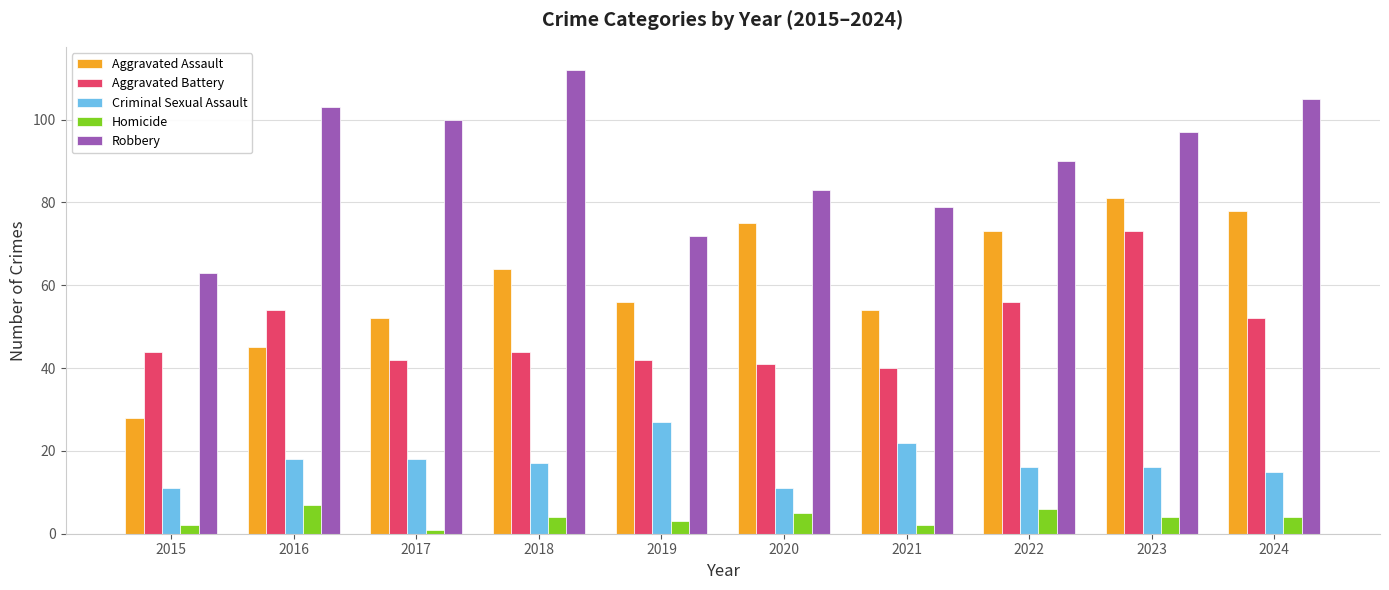

True or false: Robbery has a value of 105 at 2024.

True